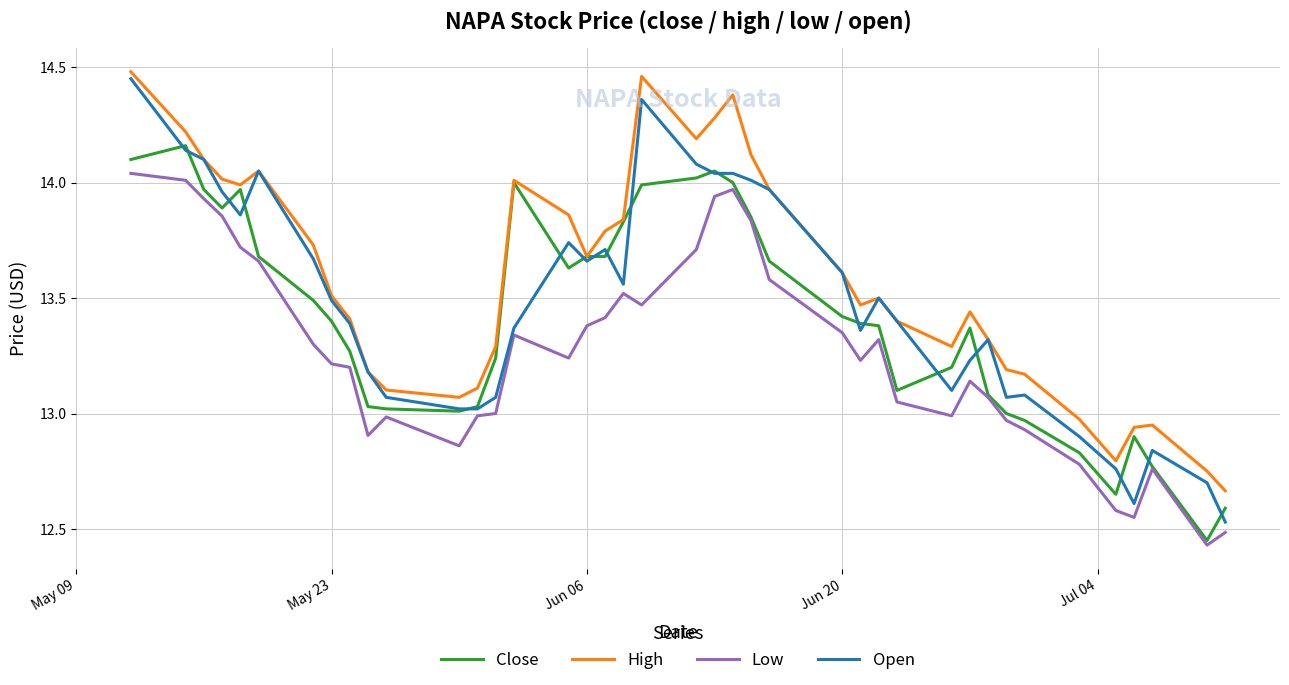

List the series in order of their overall mean, highest first.

High, Open, Close, Low